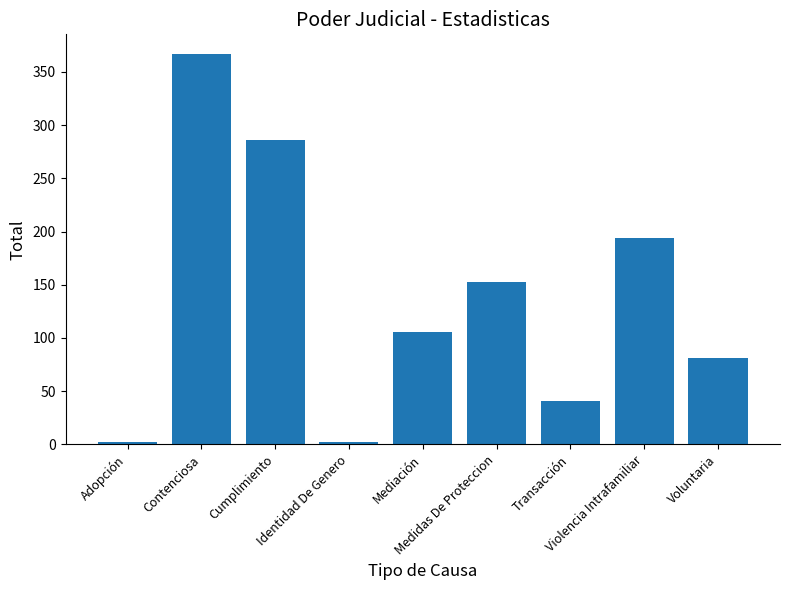

What is the minimum value shown in the chart?

2